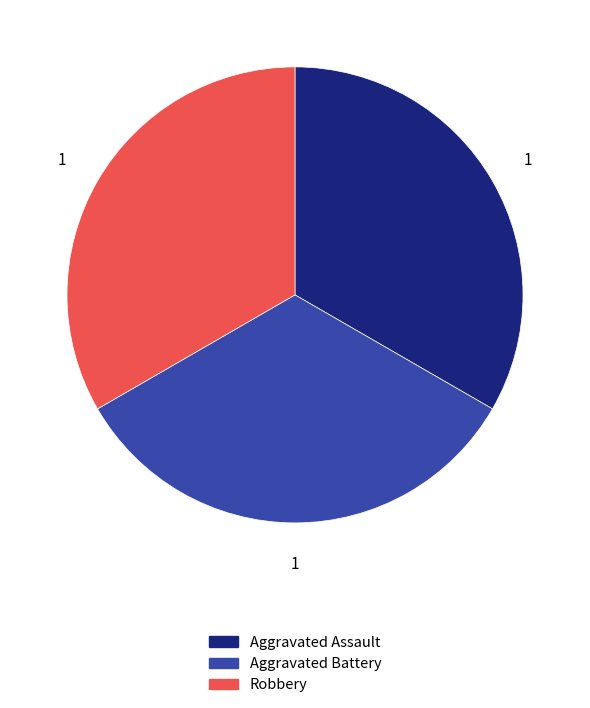

Is there any slice that represents more than half of the pie?

No